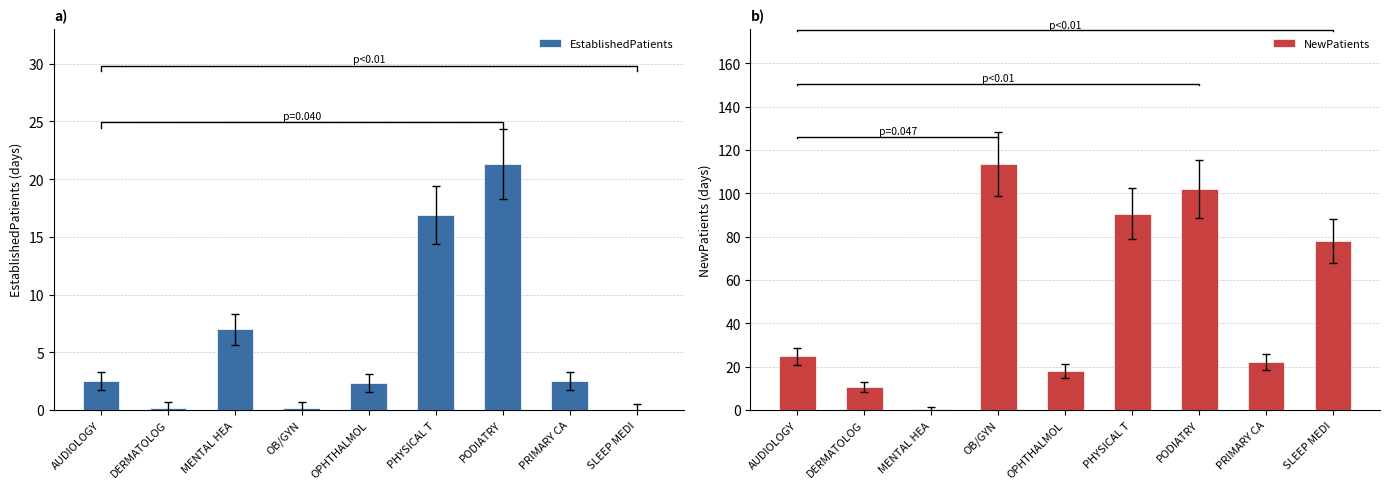

What is the difference between the maximum and minimum values in the EstablishedPatients series?

21.3